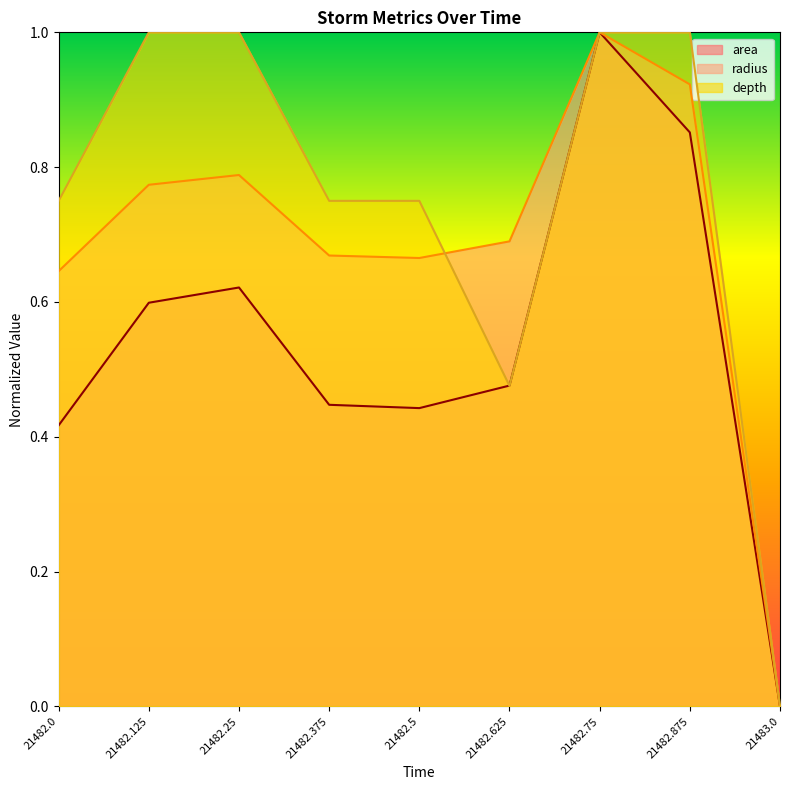

How many interior local valleys does the area series have?

1